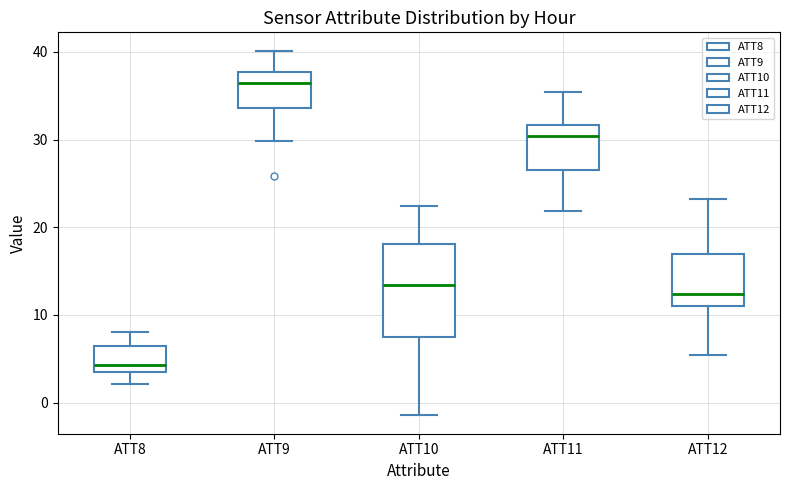

Comparing the boxes themselves (not the whiskers), which one is the tallest?

ATT10